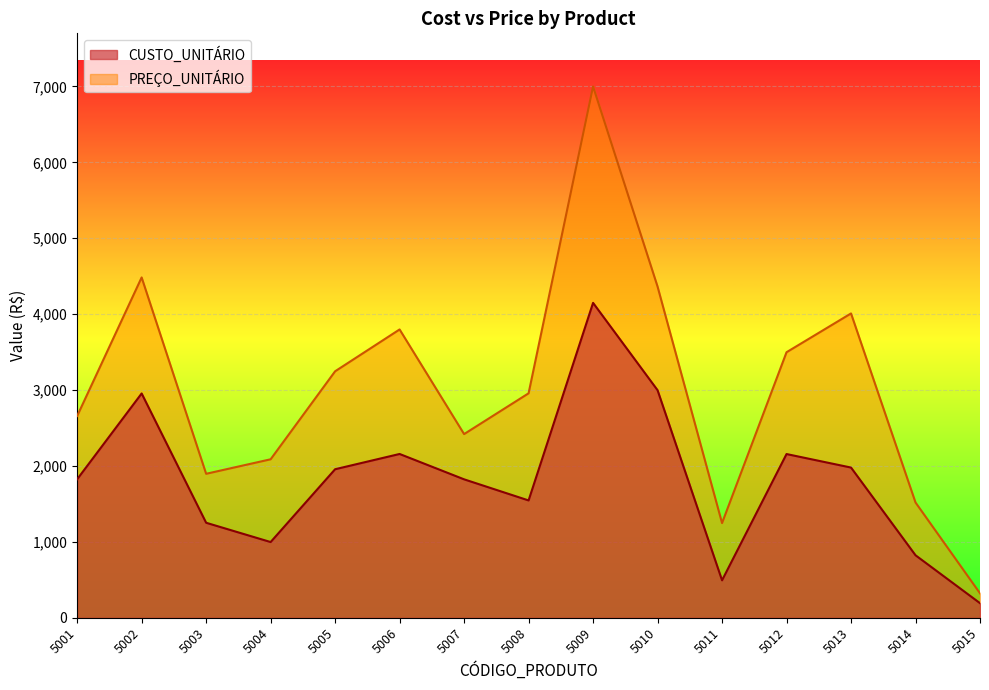

What is the difference between the maximum and minimum values in the CUSTO_UNITÁRIO series?

3955